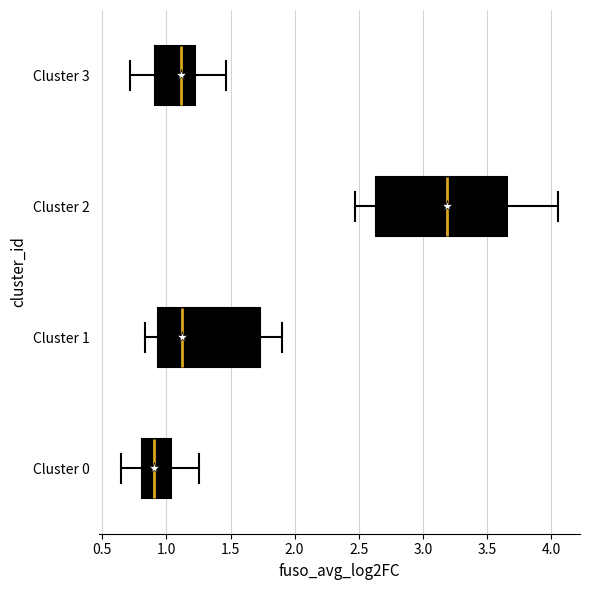

Comparing the boxes themselves (not the whiskers), which one is the widest?

Cluster 2